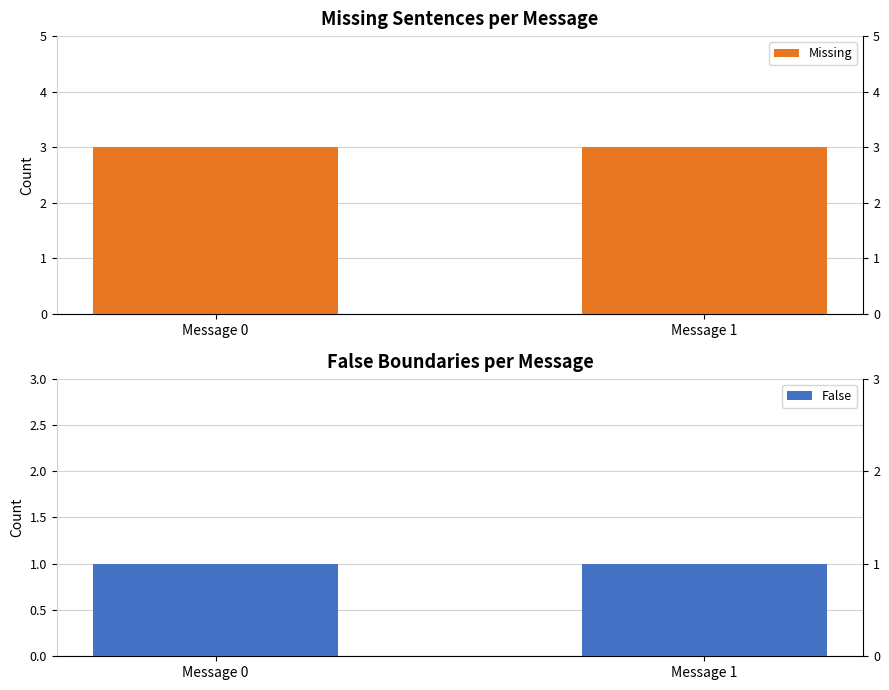

At how many categories does at least one series exceed 1?

2